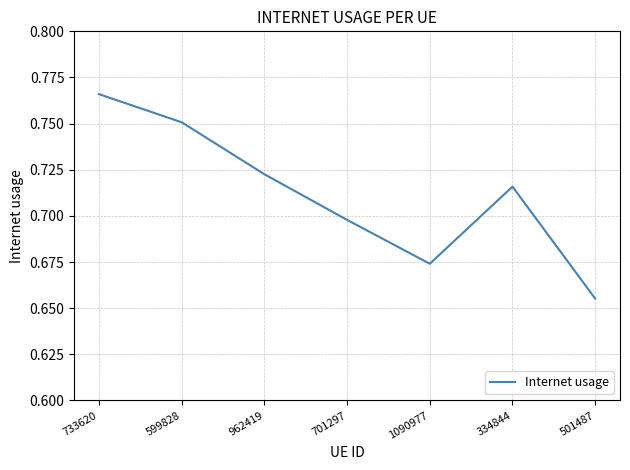

At which label is the value closest to 0?

501487